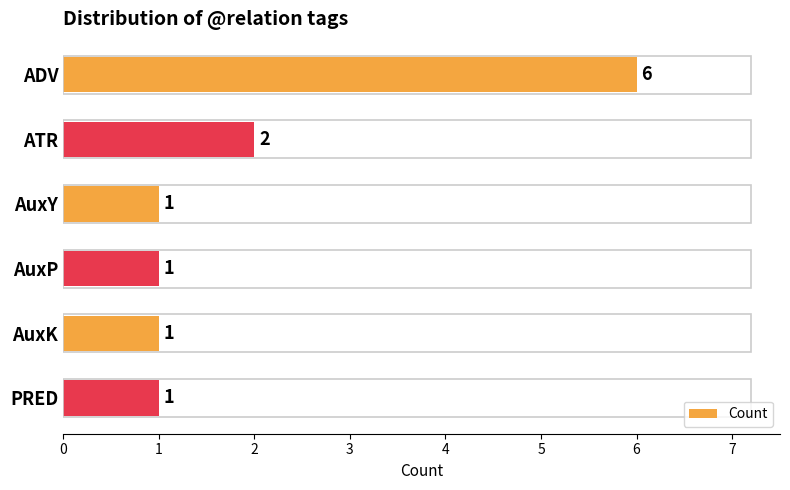

At which label is the value closest to 3?

ATR